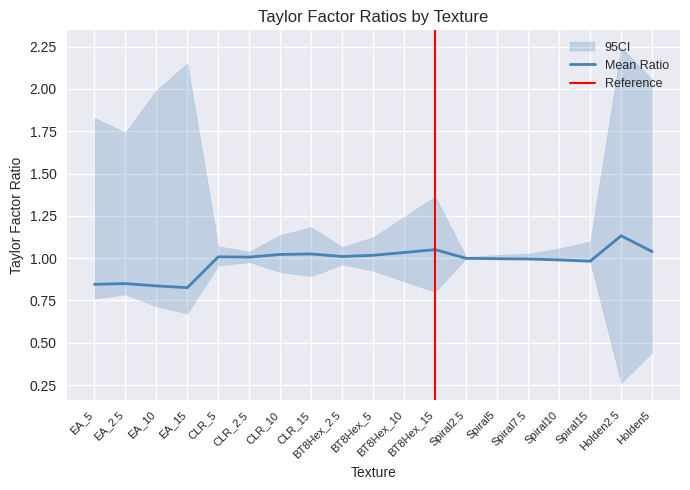

What is the label of the 14th point from the left?

Spiral5